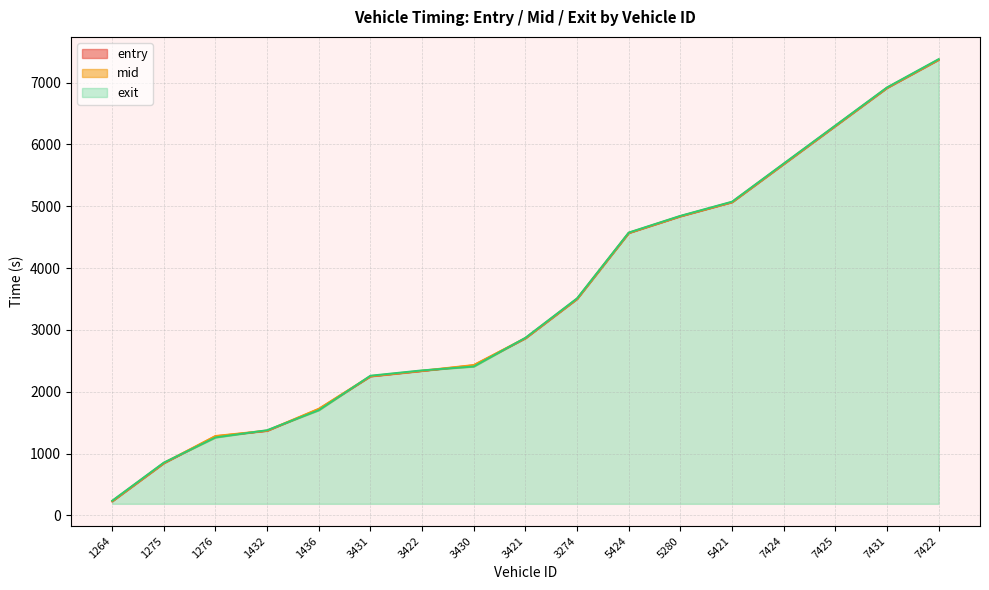

After their last crossing, which series has the higher values: entry or exit?

exit